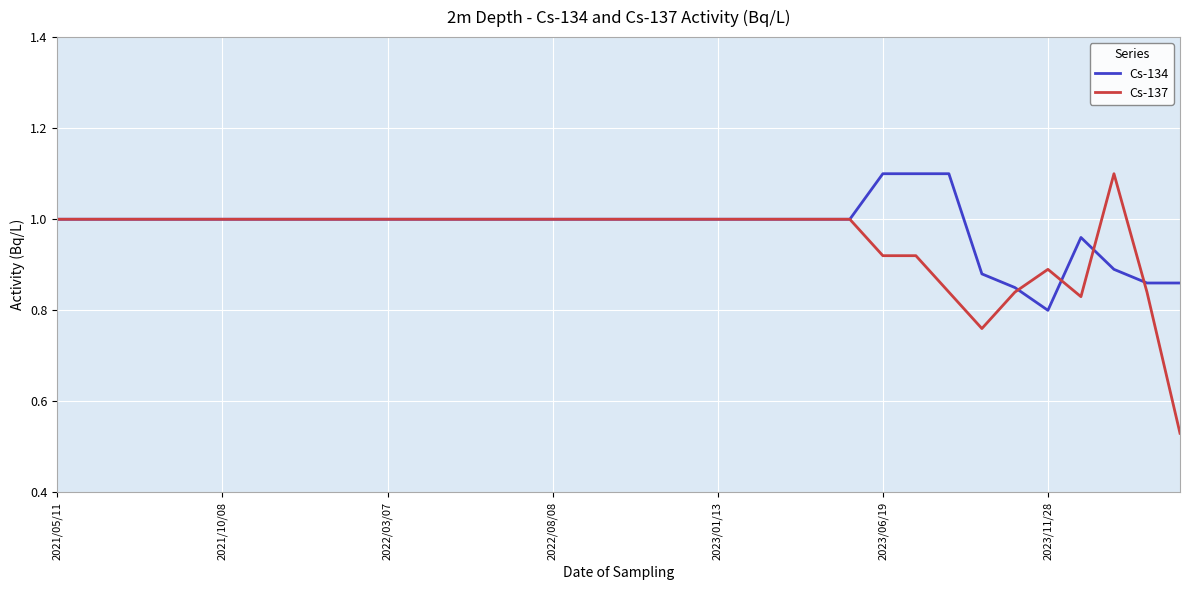

Count the Cs-137 values in the range 0 to 1.

34